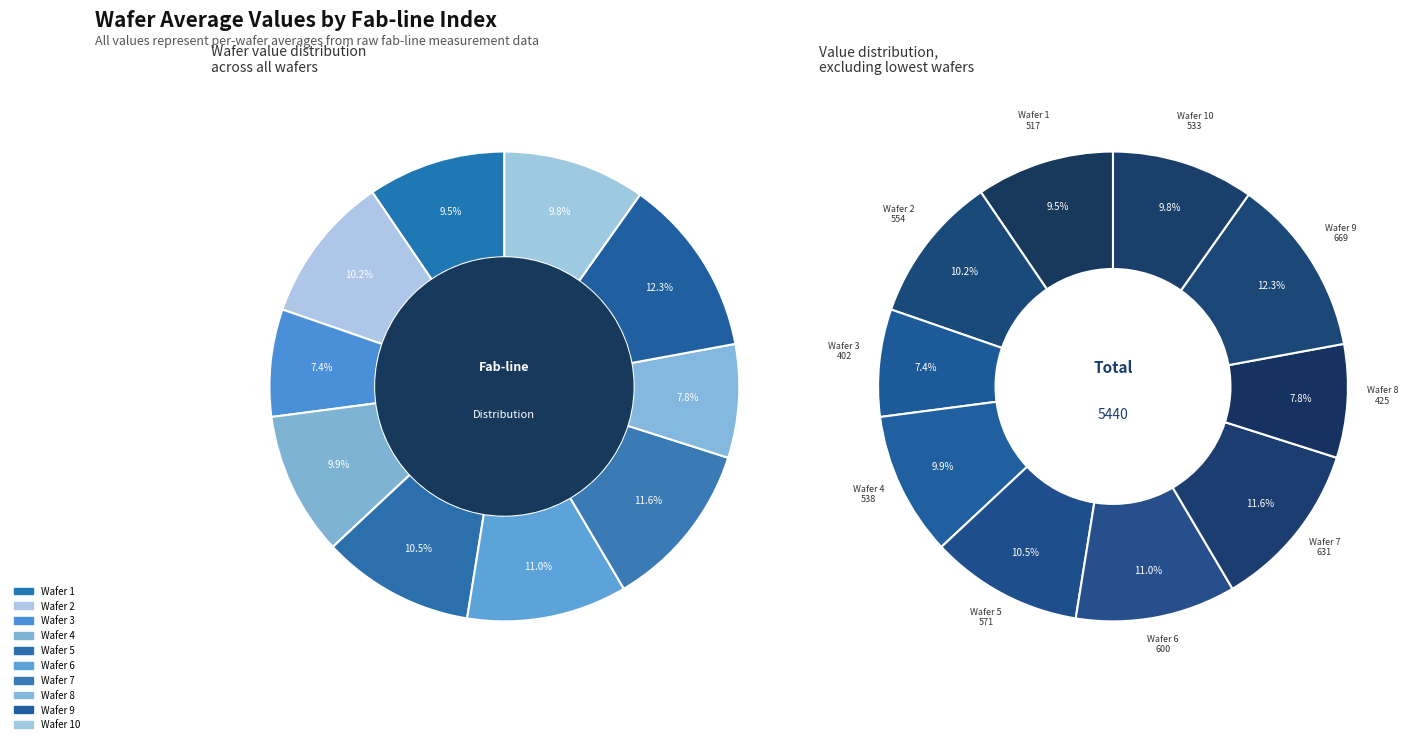

How many segments does this pie chart have?

10